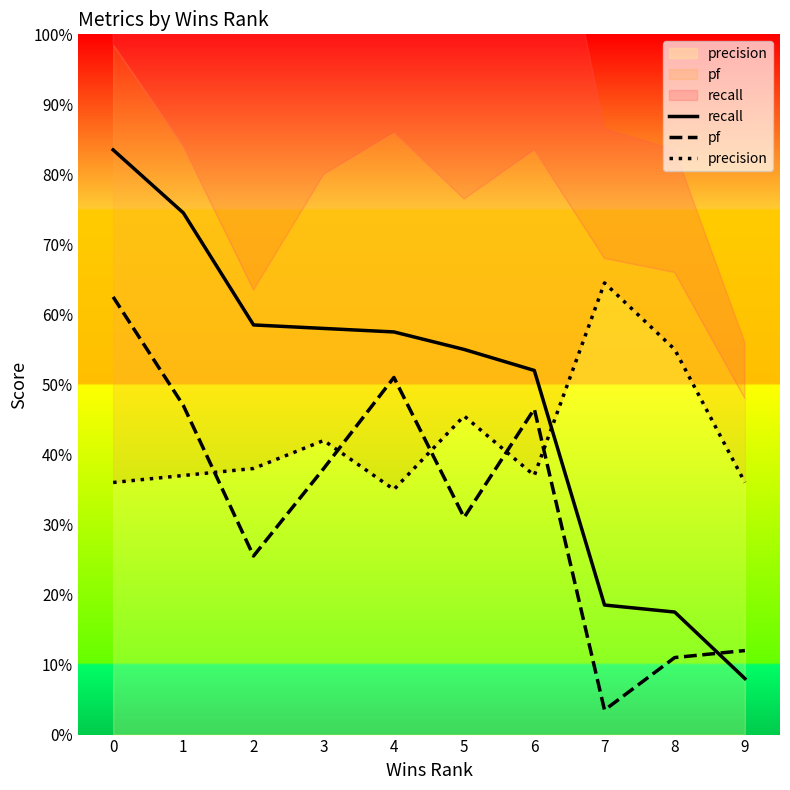

Rank the series by their average value, from highest to lowest.

recall, precision, pf